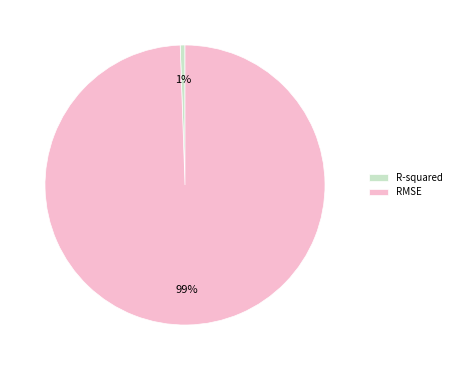

To the nearest percent, what portion does RMSE represent?

99%